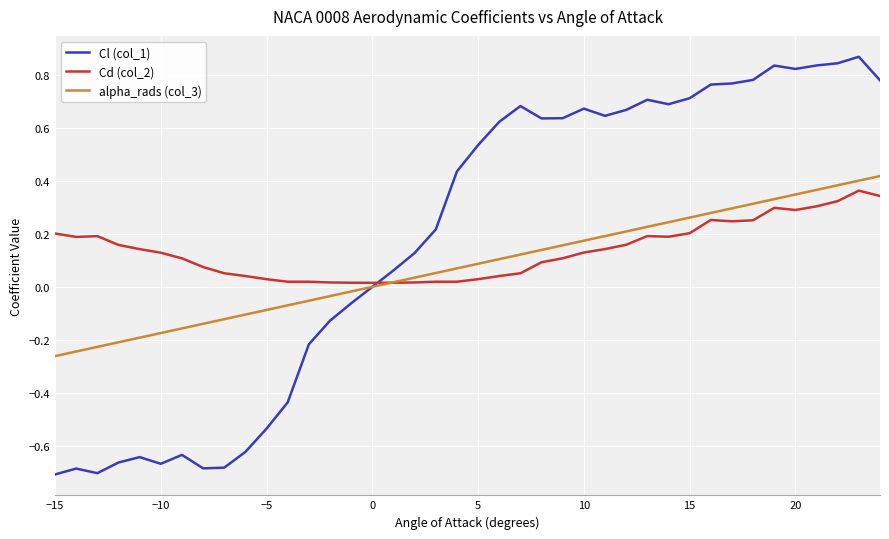

How many lines are shown in the chart?

3